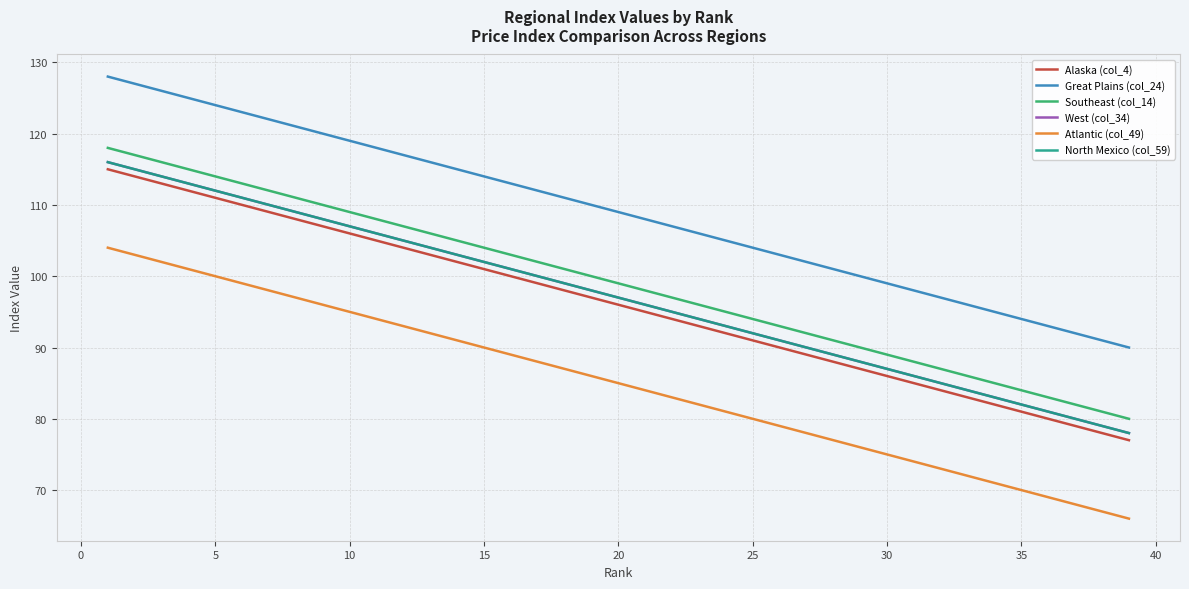

Does the chart have visible grid lines?

Yes